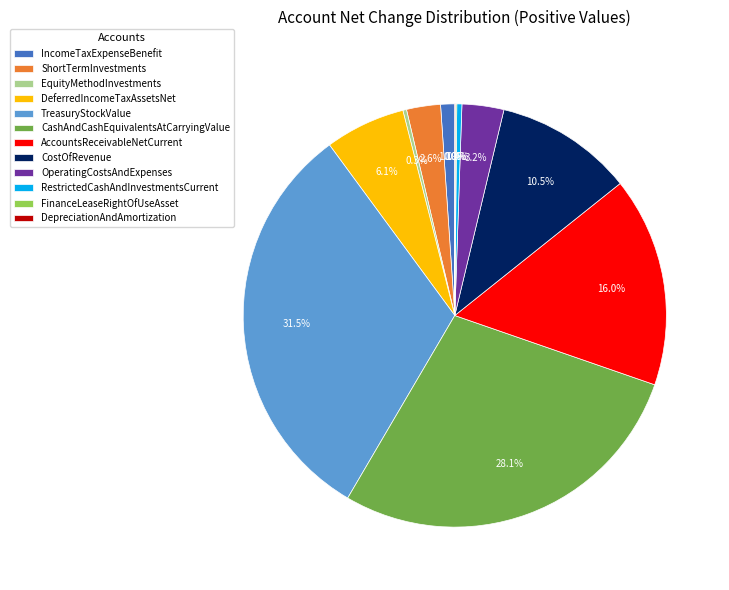

What is the largest slice in the pie chart?

TreasuryStockValue